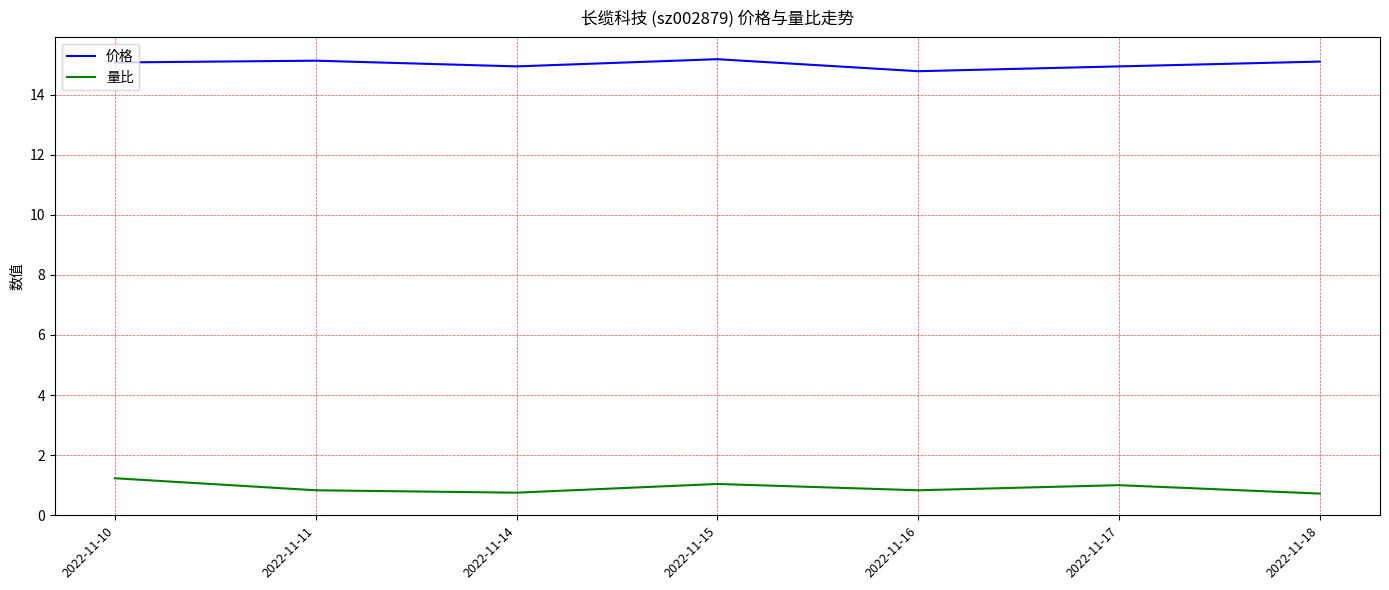

True or false: 量比 and 价格 intersect in this chart.

False